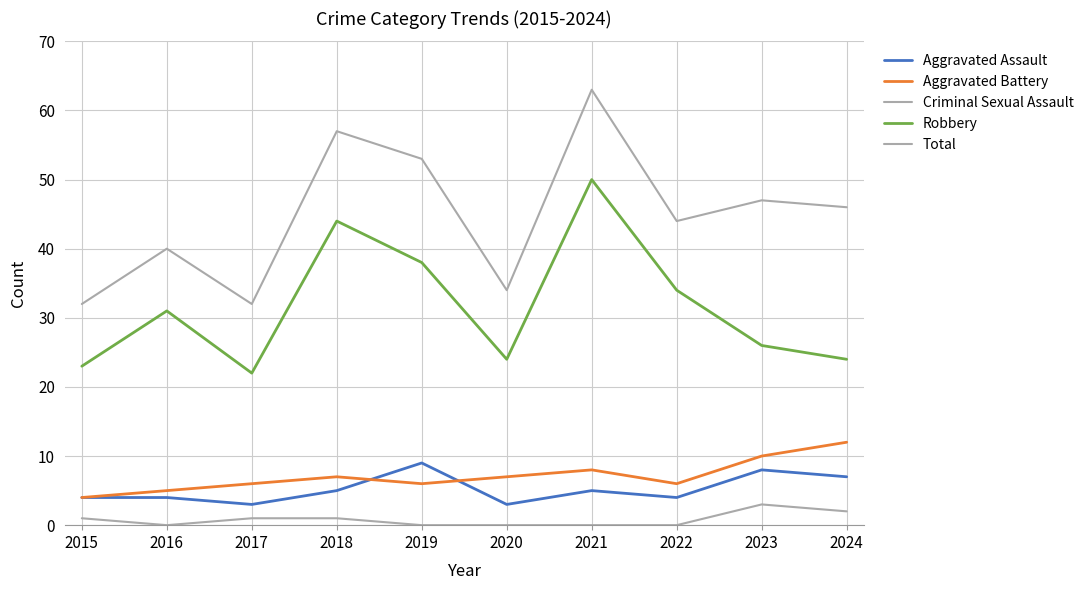

Reading left to right, extract all data points from this chart.

Aggravated Assault: 4	4	3	5	9	3	5	4	8	7
Aggravated Battery: 4	5	6	7	6	7	8	6	10	12
Criminal Sexual Assault: 1	0	1	1	0	0	0	0	3	2
Robbery: 23	31	22	44	38	24	50	34	26	24
Total: 32	40	32	57	53	34	63	44	47	46